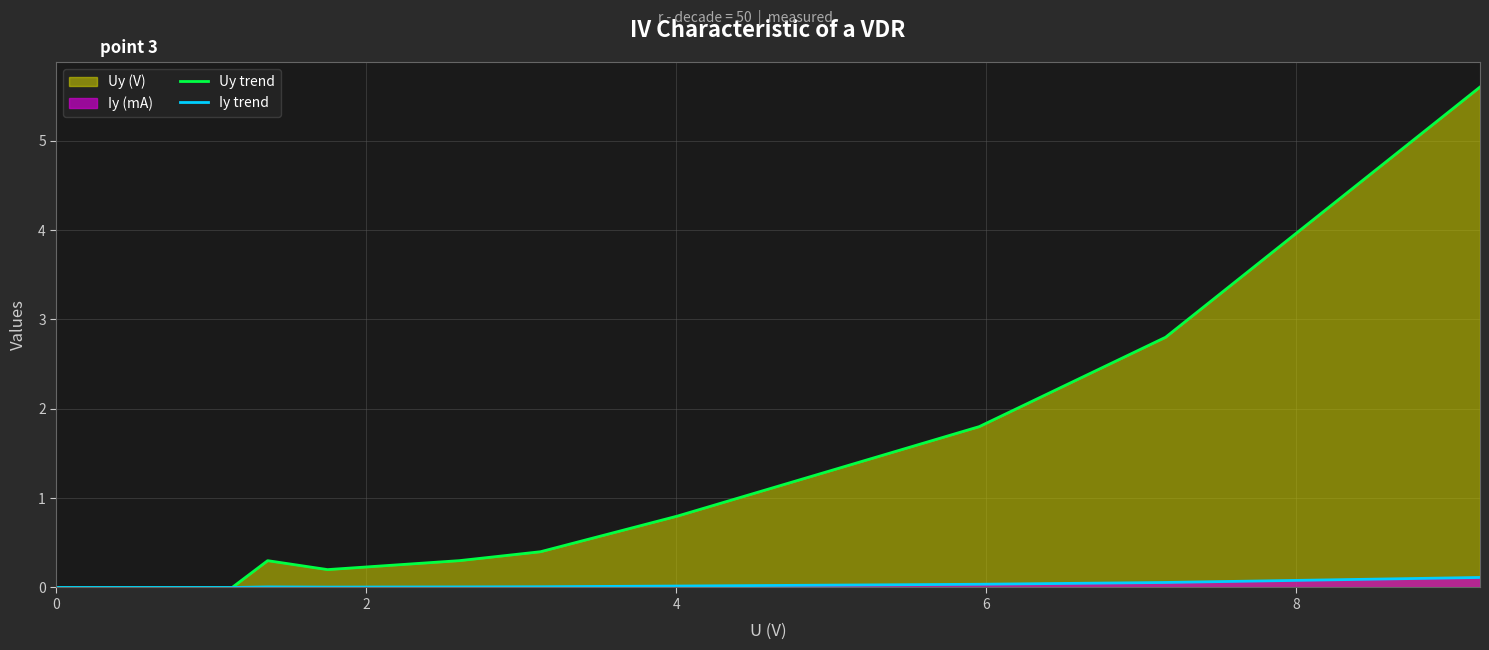

Rank the series by their maximum value, from highest to lowest.

Uy trend, Iy trend